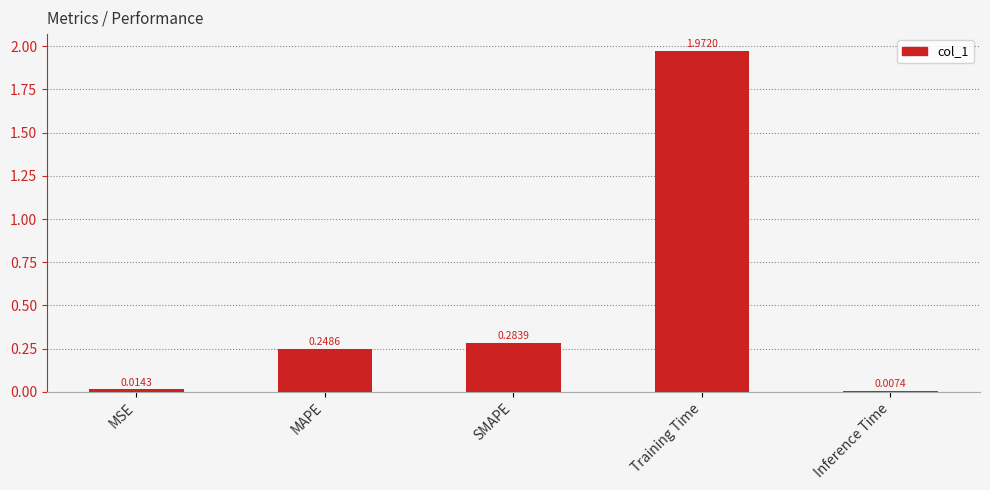

At which label is the value closest to 0?

Inference Time